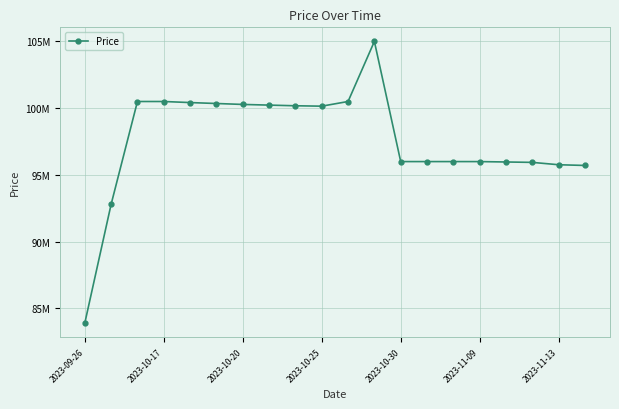

Is this an area chart (filled region under the line)?

No